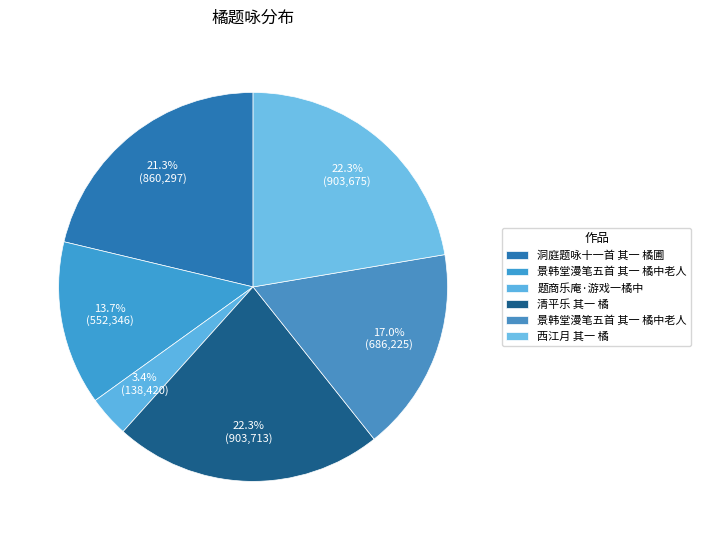

Does any single category account for the majority?

No